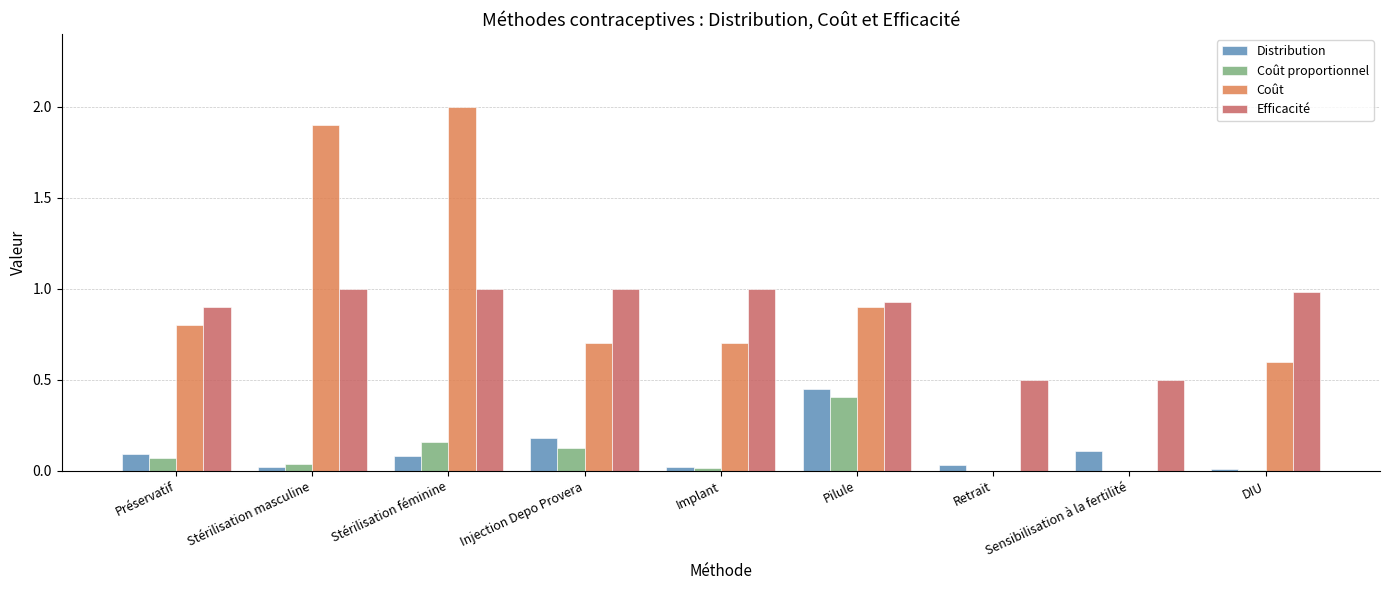

Is it true that Distribution equals 0.2 at Injection Depo Provera?

True